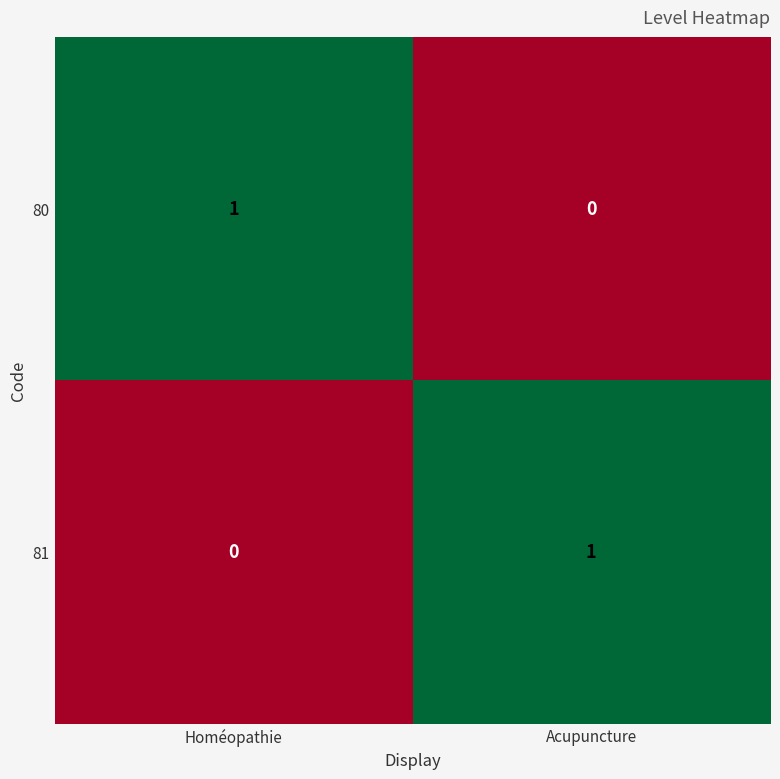

At how many categories does at least one series exceed 0?

2